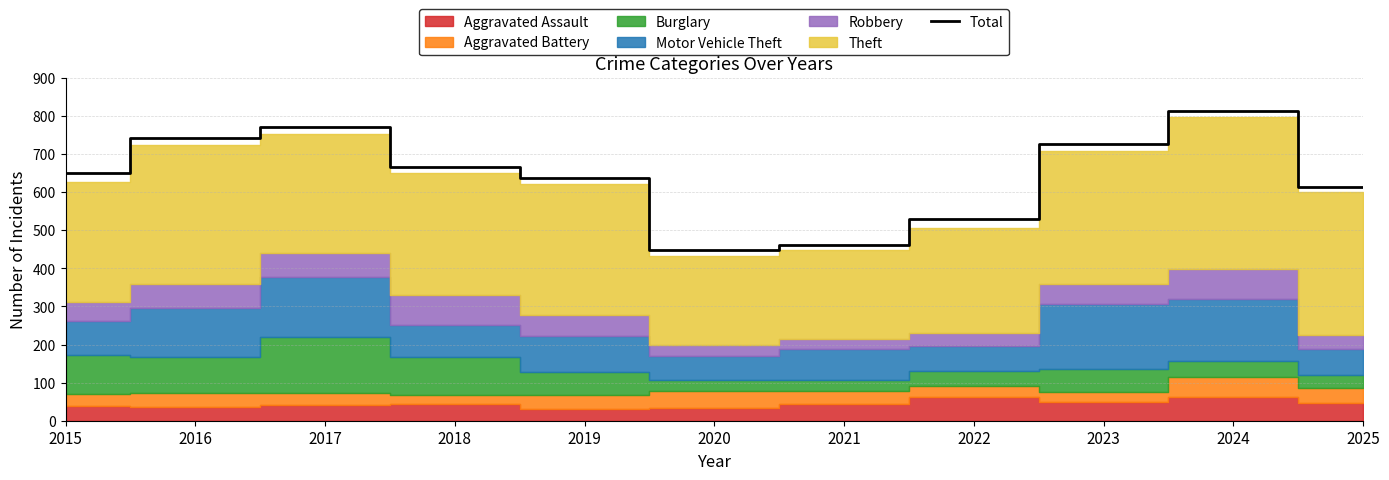

Reading right to left, what are all the values shown in this chart?

613	812	726	530	461	447	637	666	770	743	650